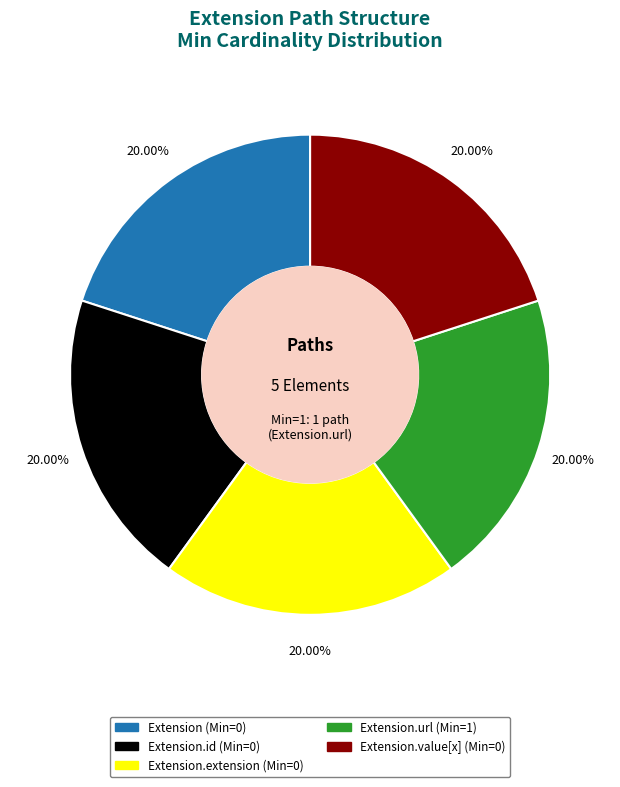

Is there a majority slice in this chart?

No